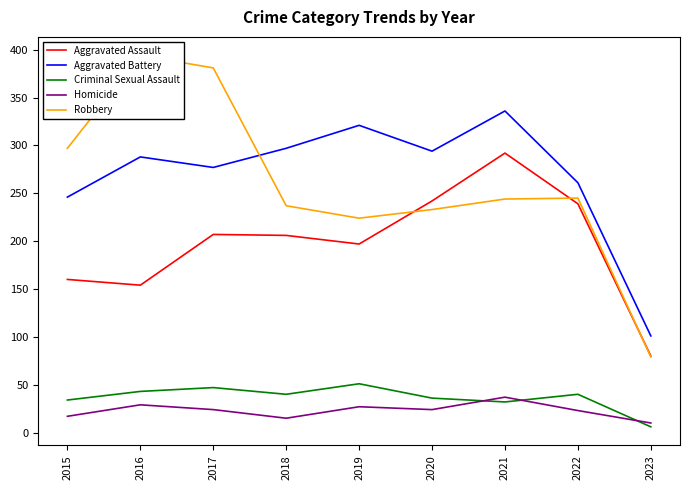

What is the difference between the maximum and minimum values in the Criminal Sexual Assault series?

45